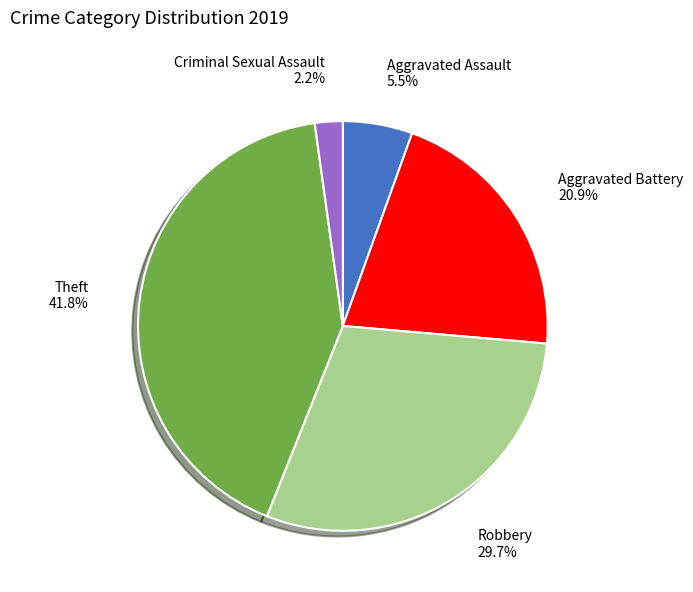

Count the number of slices in the pie.

5